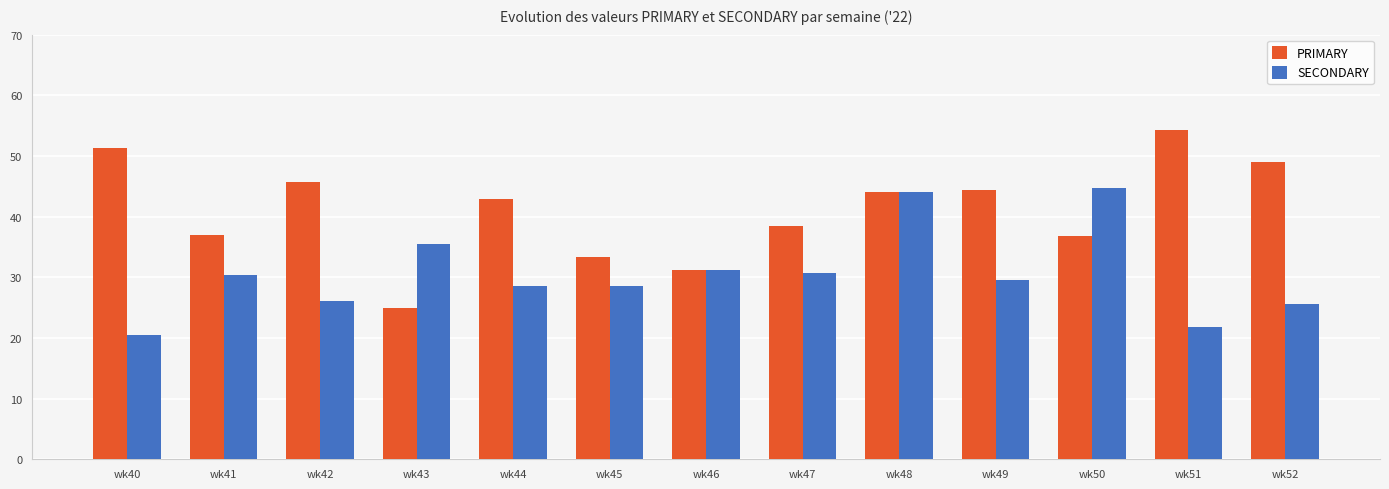

How many groups of bars are there?

13